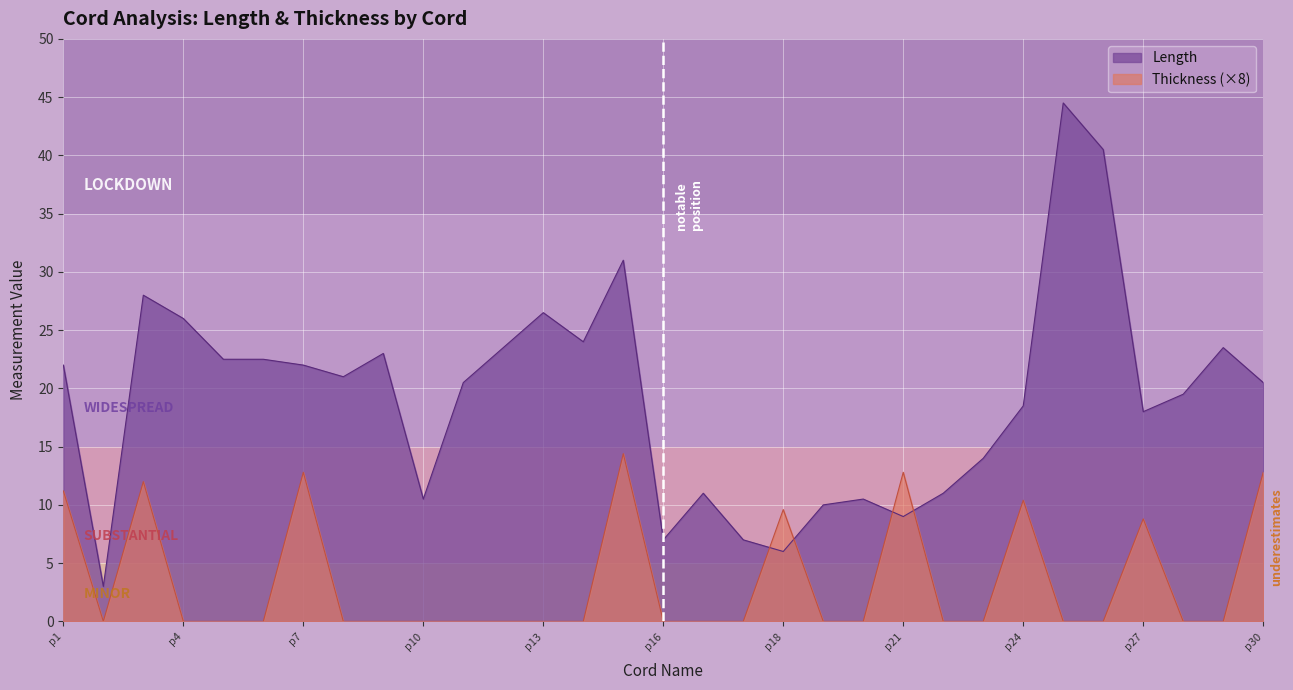

Which category has the lowest value in the Thickness series?

p2